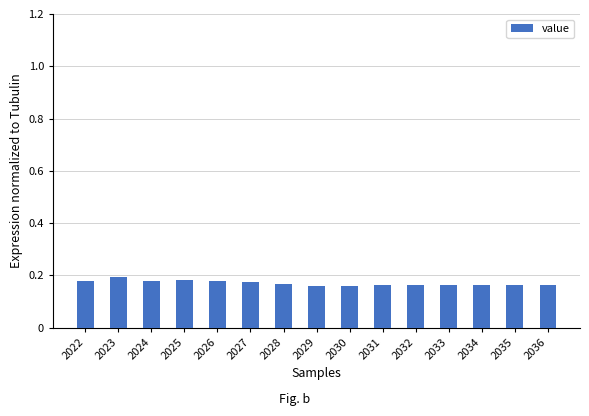

Is it true that the value at 2027 is 0.3?

False